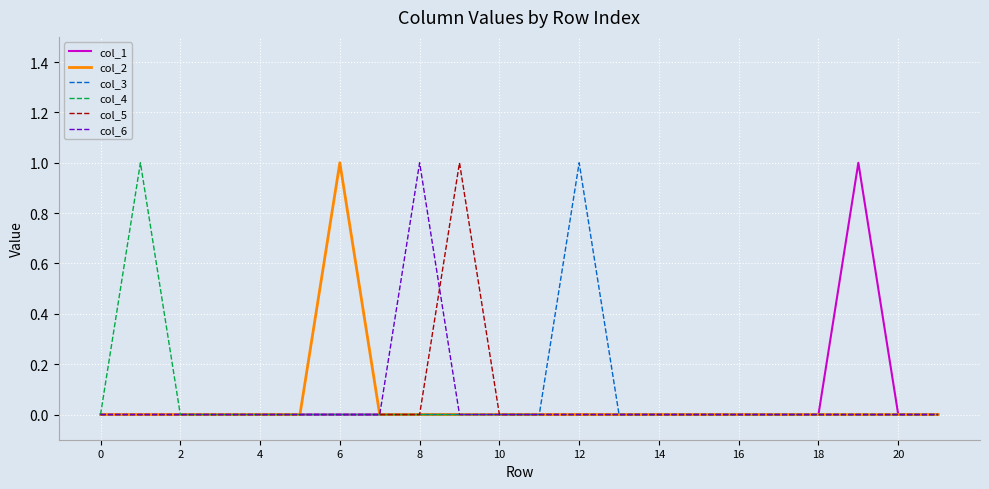

True or false: col_3 and col_1 intersect in this chart.

False